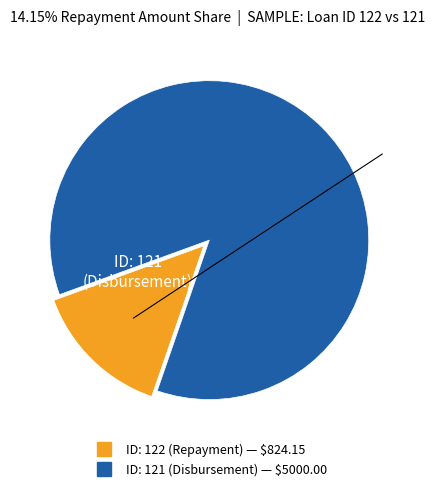

Is there a majority slice in this chart?

Yes